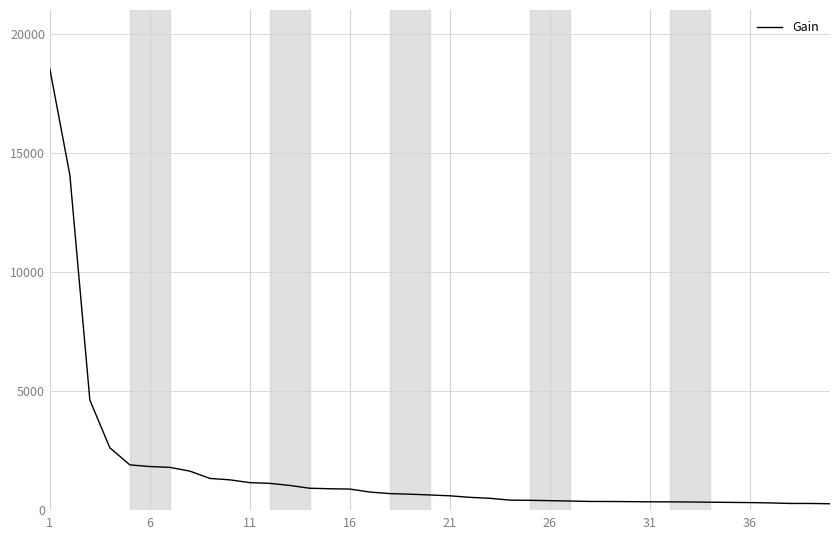

What is the greatest value displayed?

18521.8